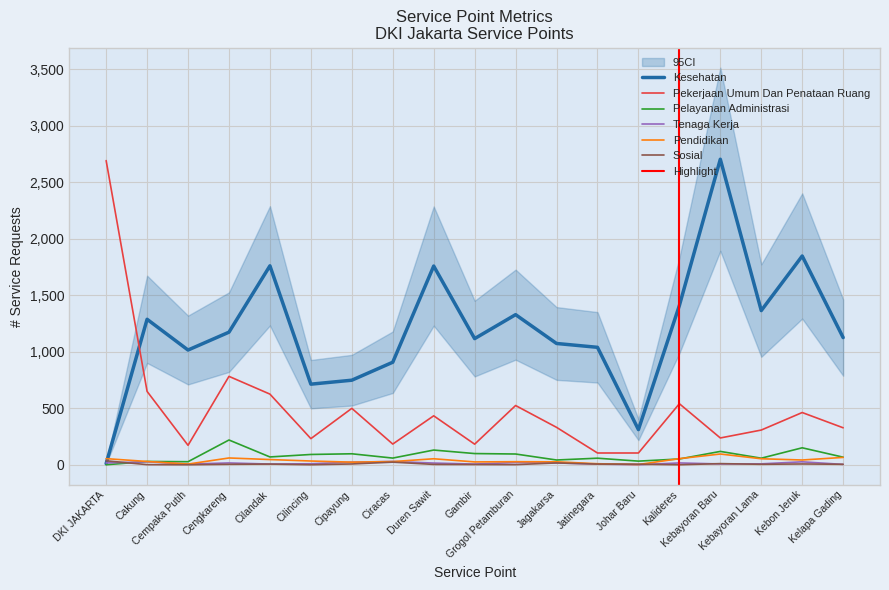

What is the average value of the Tenaga Kerja series?

13